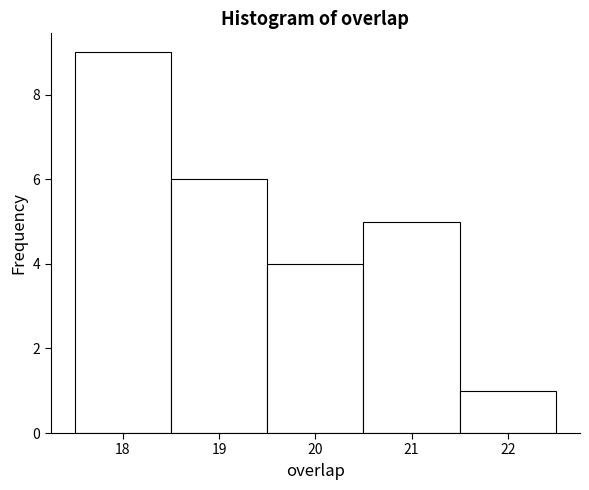

How tall is the bar that spans 19.5 to 20.5 on the x-axis? The values are not printed on the chart, so give them approximately, as read against the axis.

4